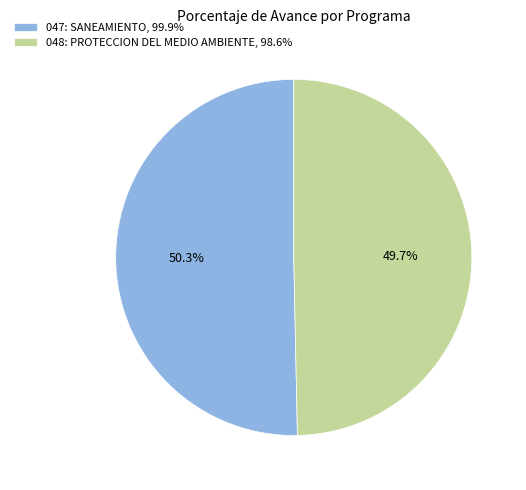

To the nearest percent, what is the average slice percentage?

50%